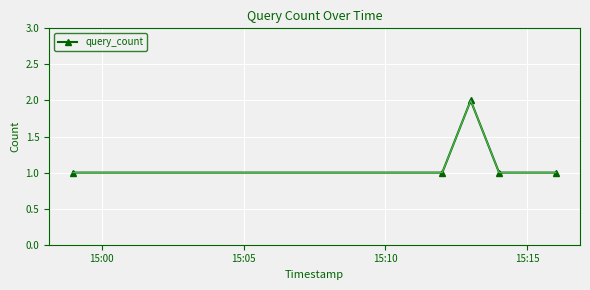

How many values are between 1 and 2?

5